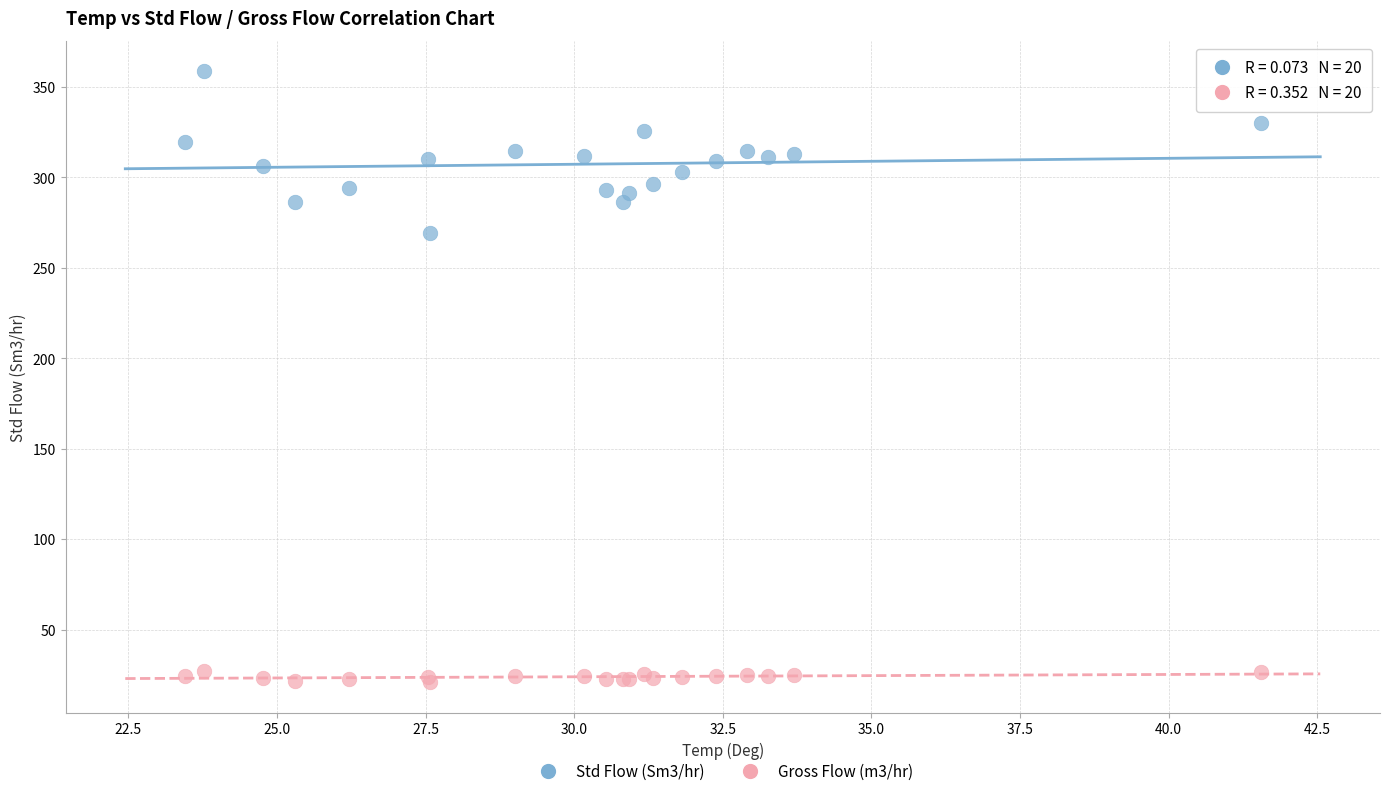

Which series reaches the maximum Y coordinate?

Std Flow (Sm3/hr)